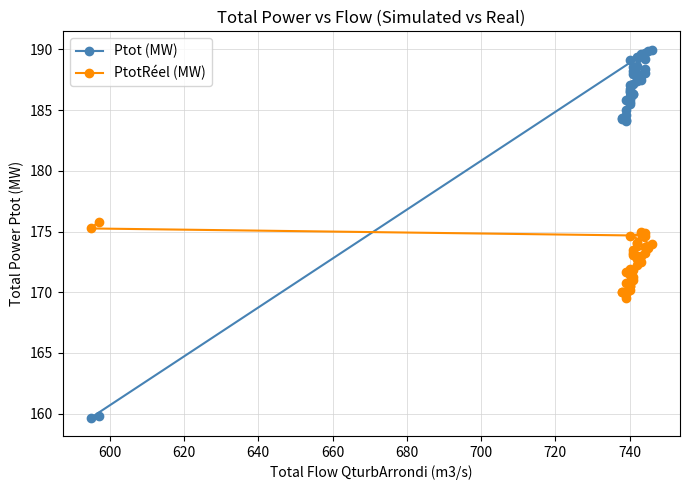

Rank the series by their maximum value, from lowest to highest.

PtotRéel (MW), Ptot (MW)